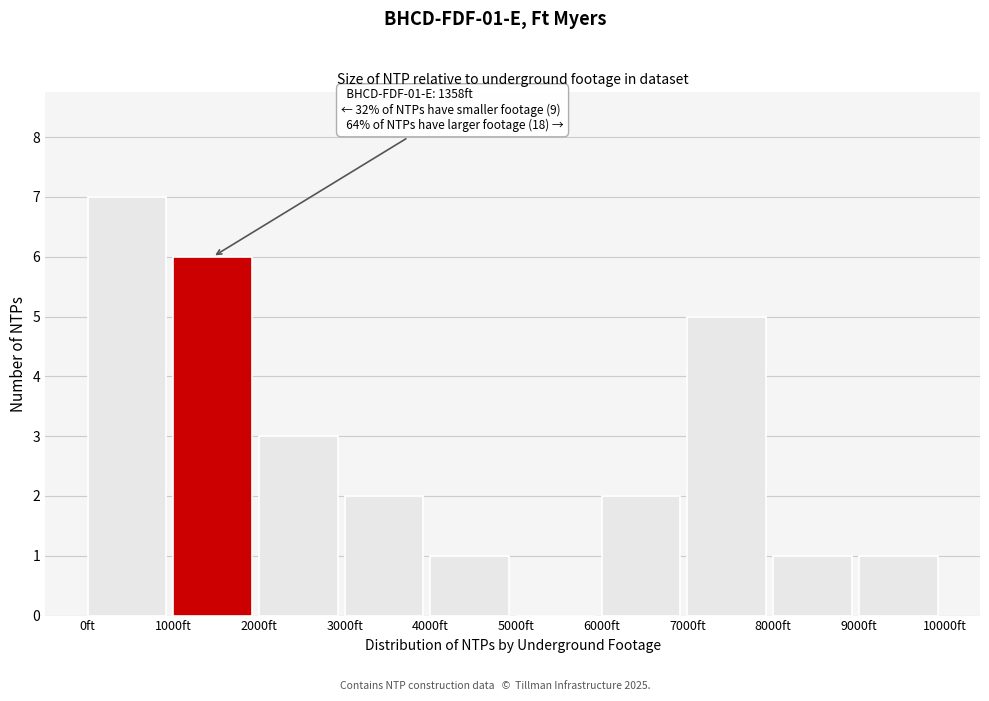

Which range on the x-axis has the tallest bar?

0 to 1000